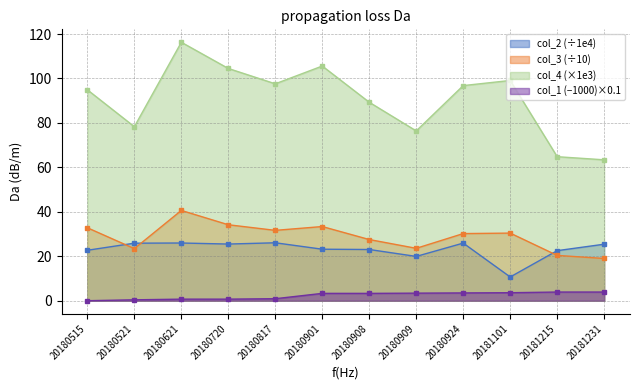

How many lines are shown in the chart?

4